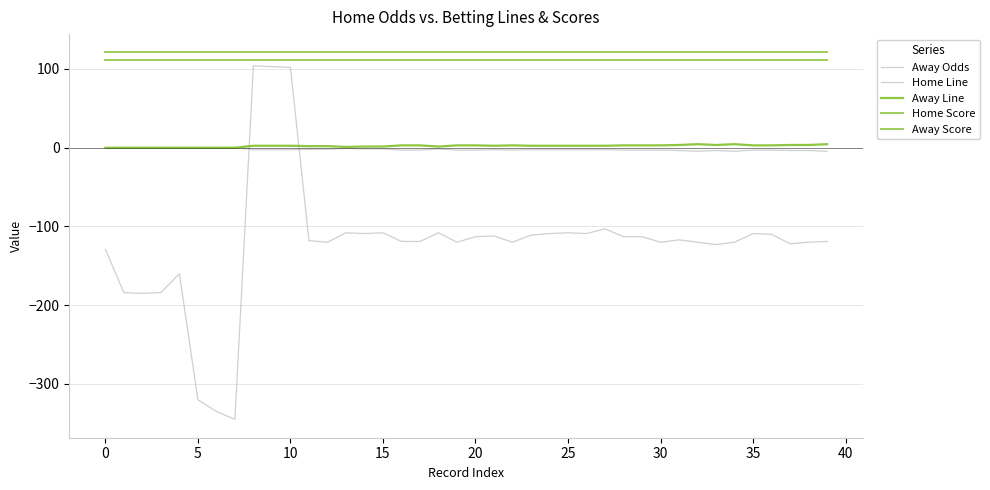

Does the chart have visible grid lines?

Yes